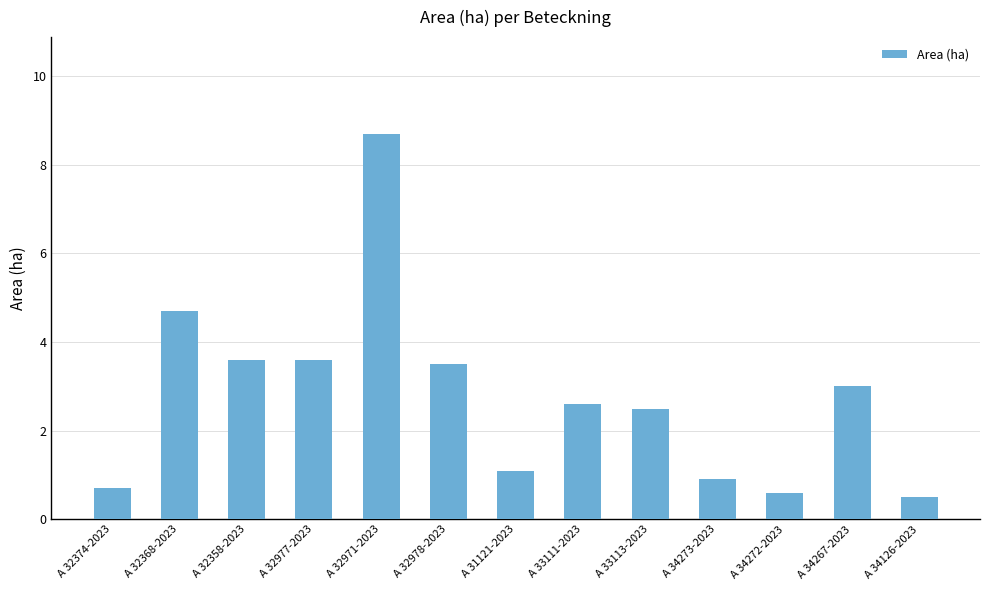

The value at A 32368-2023 is 2.3. True or false?

False